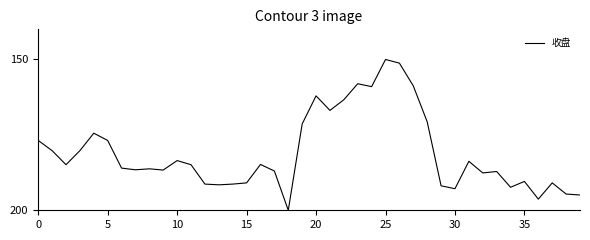

What is the maximum value shown in the chart?

200.0